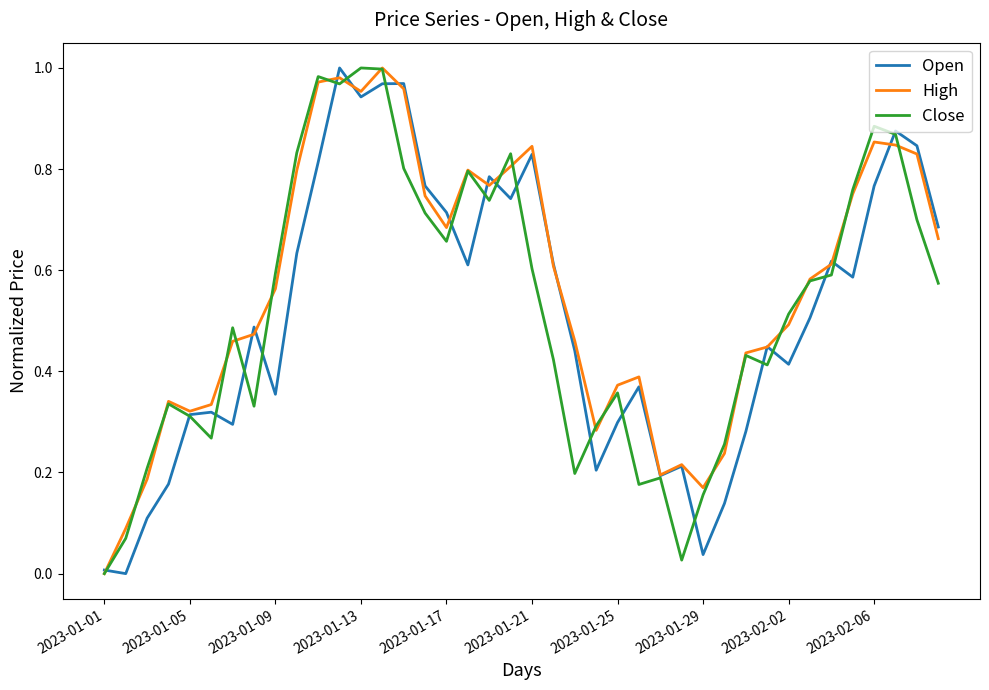

How many lines are shown in the chart?

3